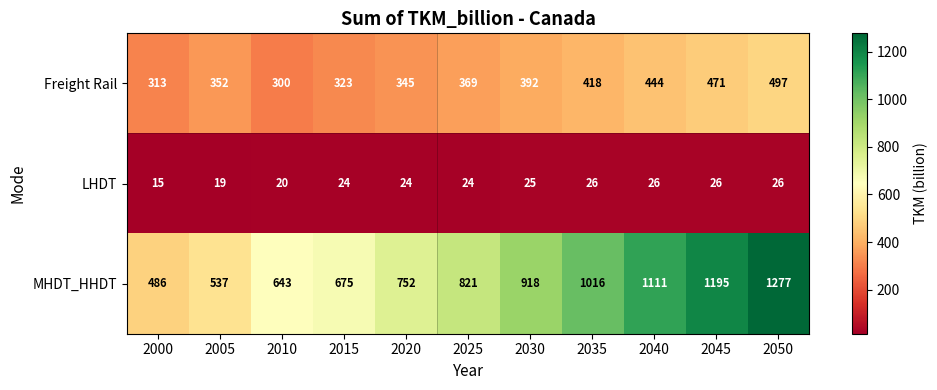

The LHDT series shows 26 at 2000. True or false?

False